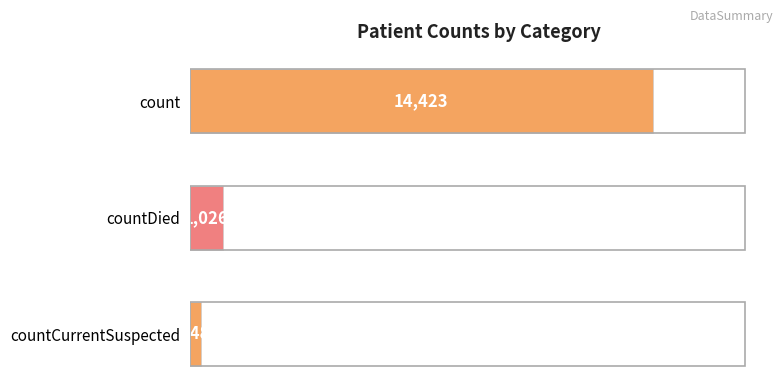

Where is the data nearest to the value 7385?

countDied